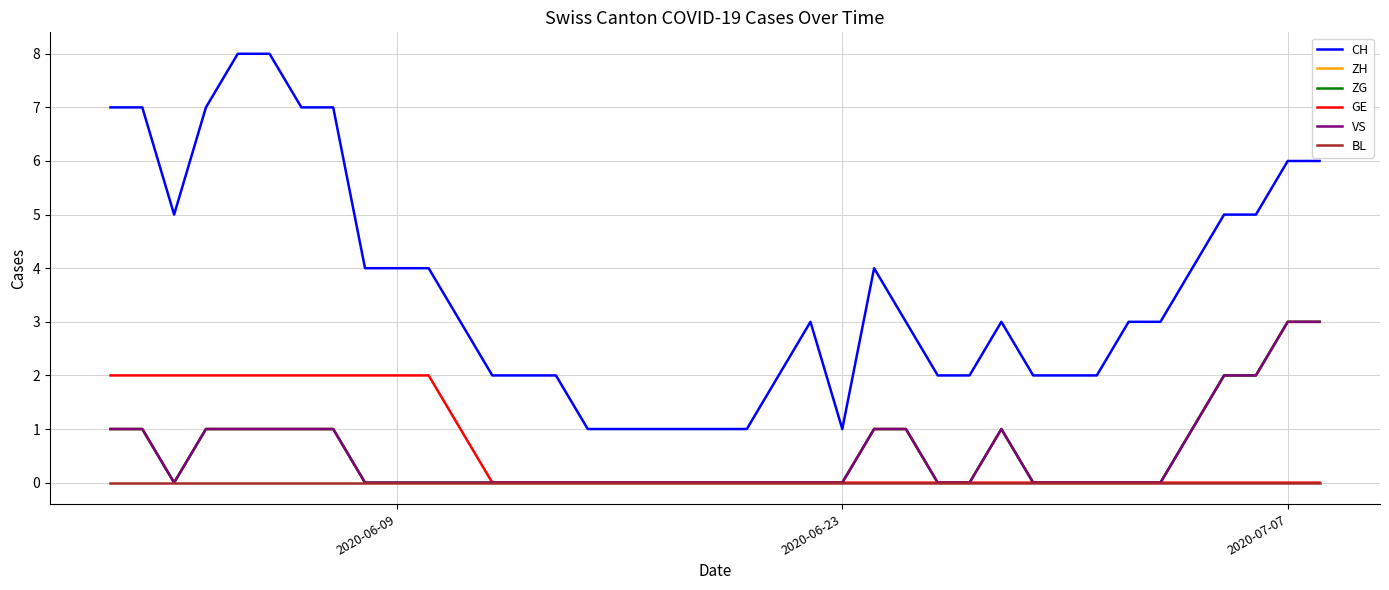

Does the chart have visible grid lines?

Yes